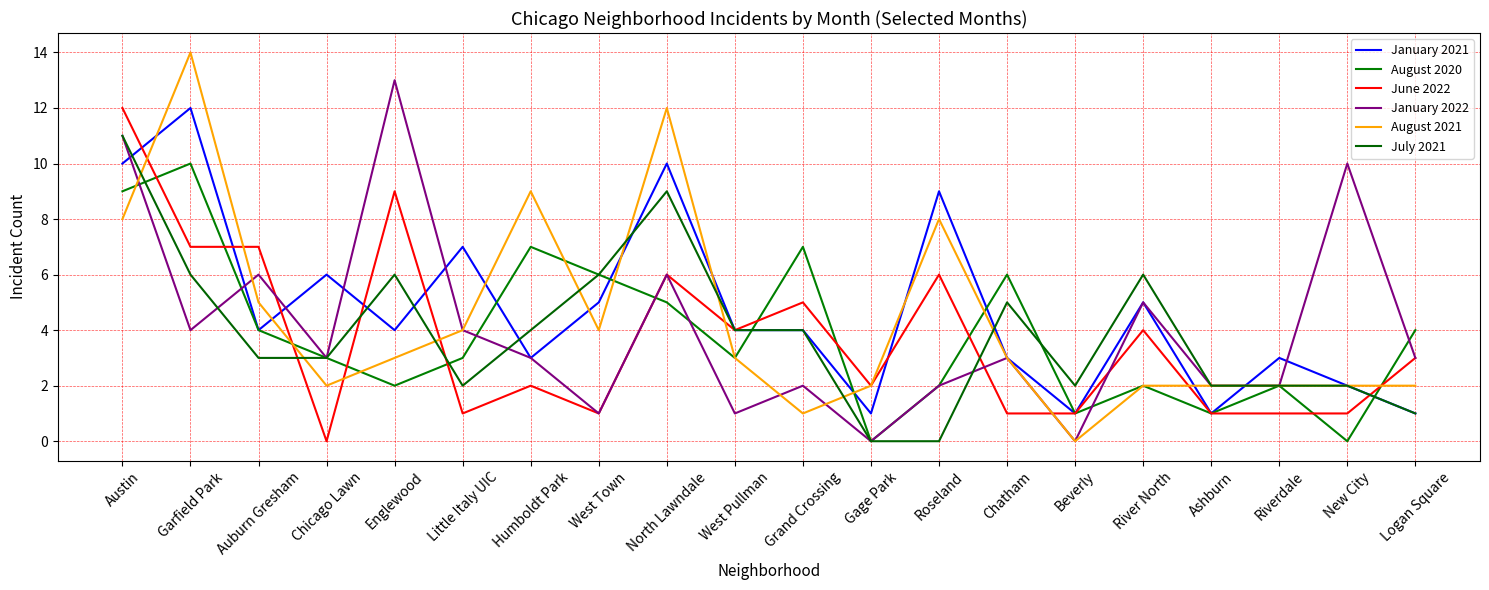

True or false: June 2022 has more than 1 interior local peaks.

True